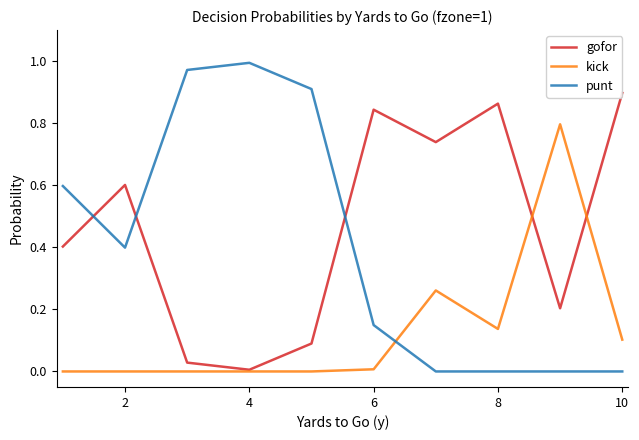

List the series in order of their overall mean, lowest first.

kick, punt, gofor